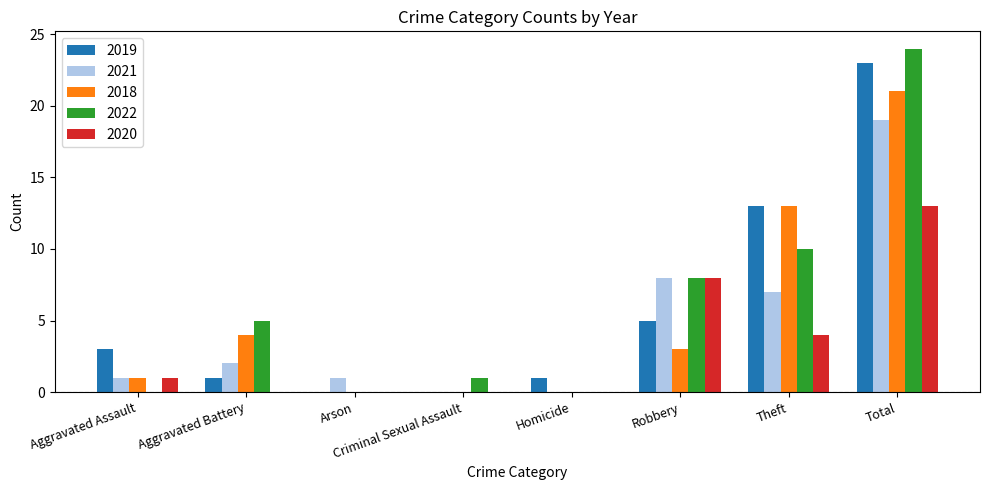

What are all the series names shown in the legend?

2019, 2021, 2018, 2022, 2020